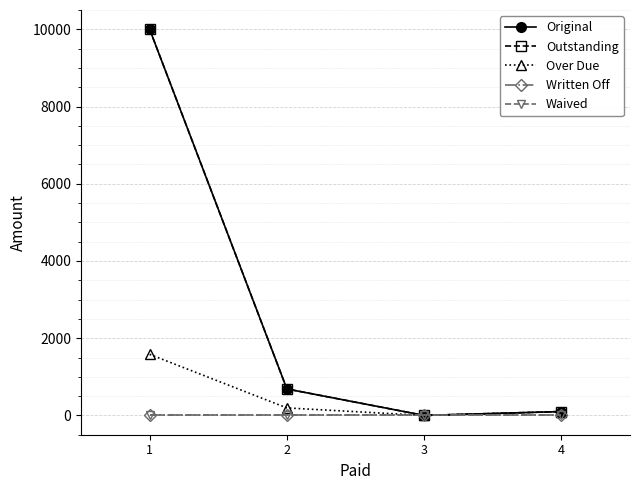

True or false: Waived has more than 1 interior local peaks.

False